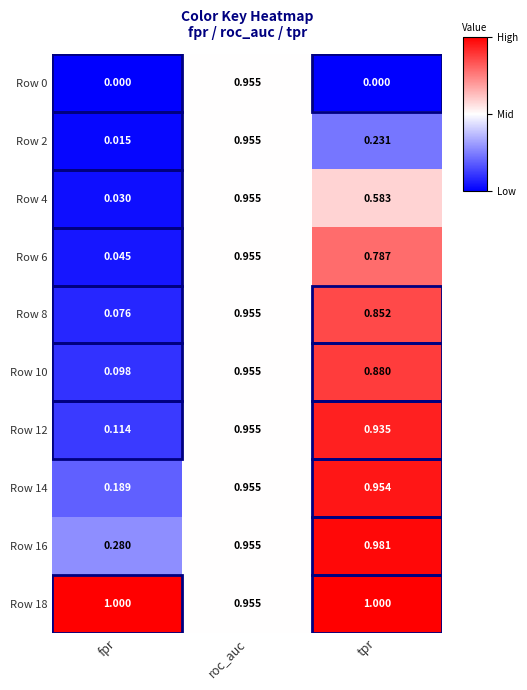

Is the value of Row 6 at tpr greater than the value of Row 12 at roc_auc?

No